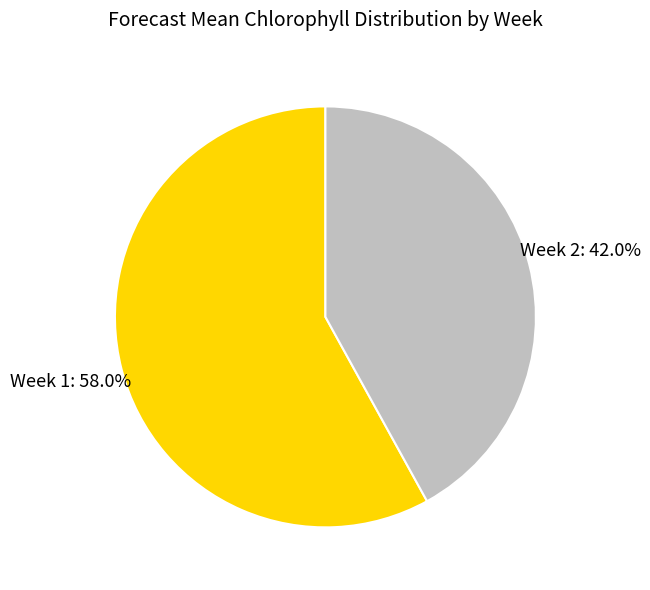

Count the number of slices in the pie.

2